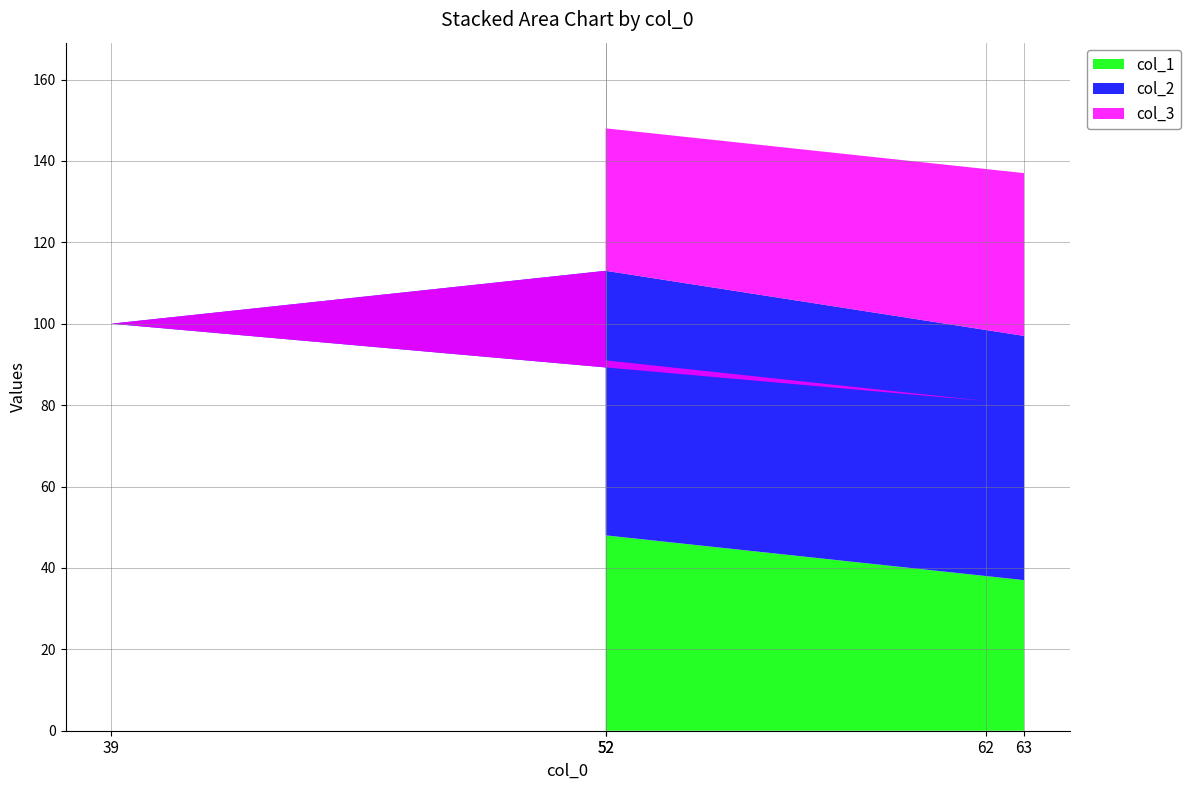

Reading left to right, list all the values displayed in this chart.

col_1: 52=48	62=38	39=61	52=48	63=37
col_2: 52=43	62=43	39=39	52=65	63=60
col_3: 52=57	62=57	39=61	52=35	63=40